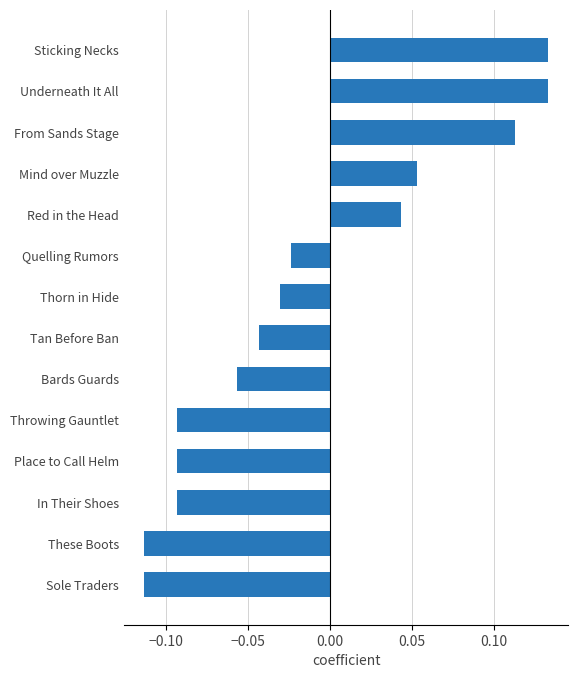

How many data points are above 0?

5